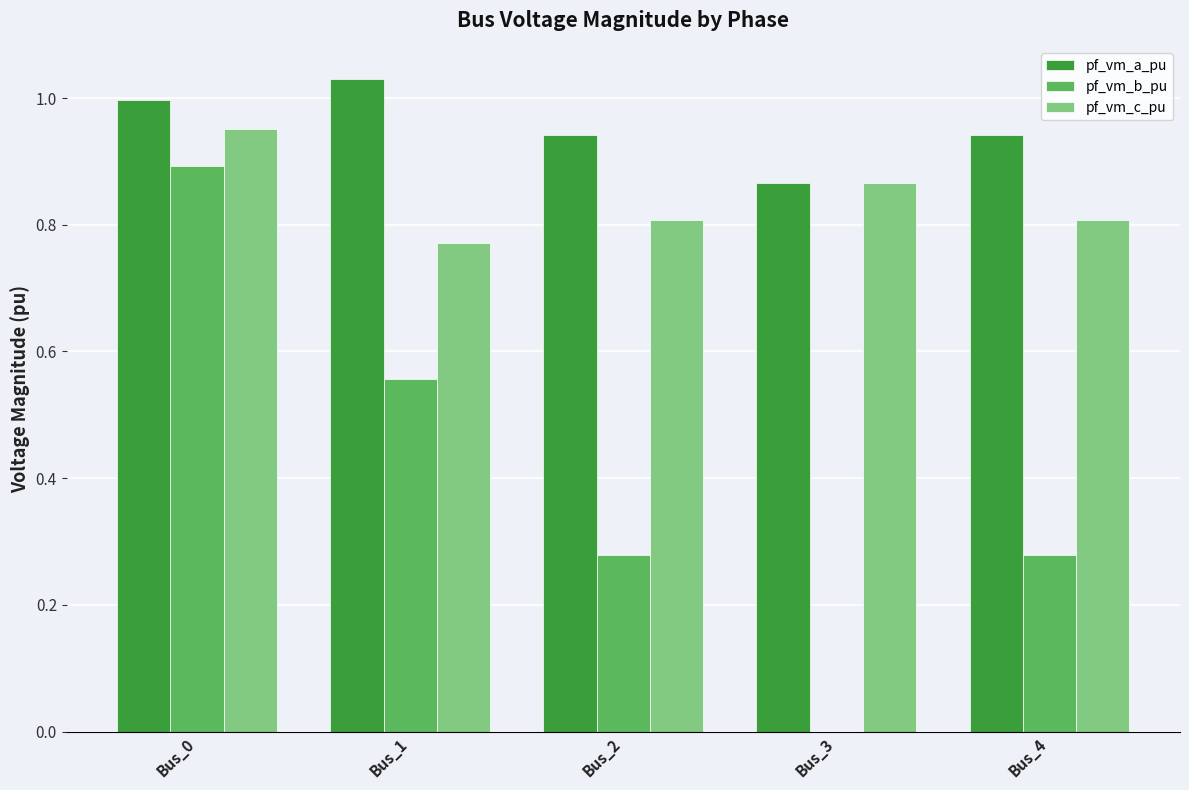

What is the sum of all pf_vm_c_pu values?

4.2